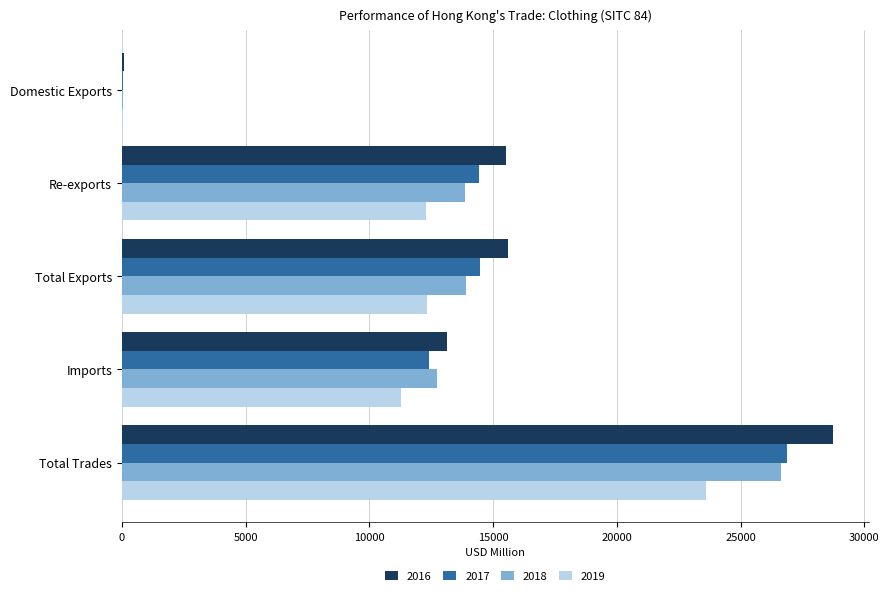

Is the value of 2018 at Re-exports greater than the value of 2019 at Total Exports?

Yes